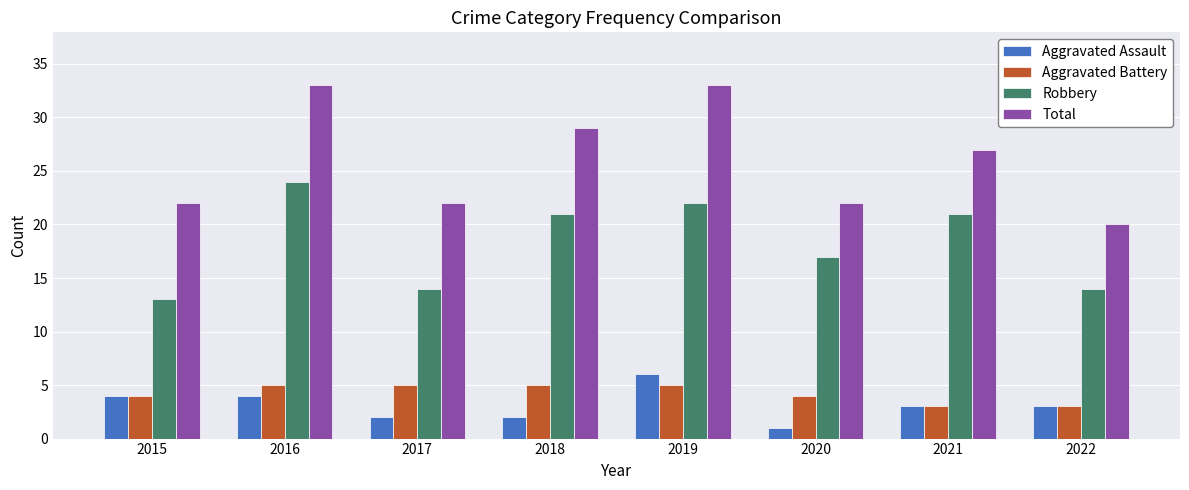

What is the value of the Aggravated Assault bar at the 8th from the left?

3